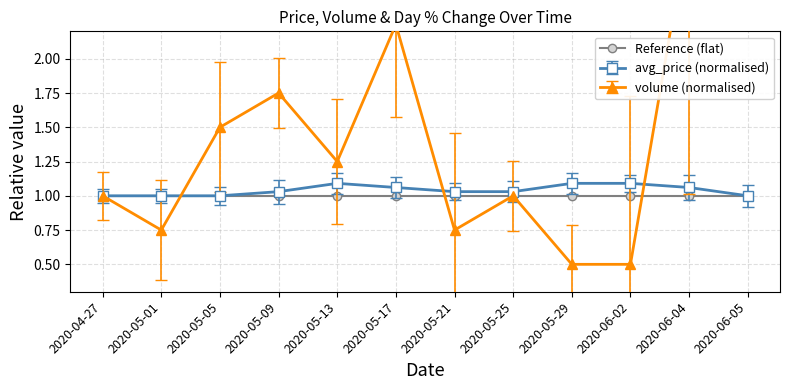

Rank the series at 2020-04-27 from lowest to highest value.

avg_price, volume